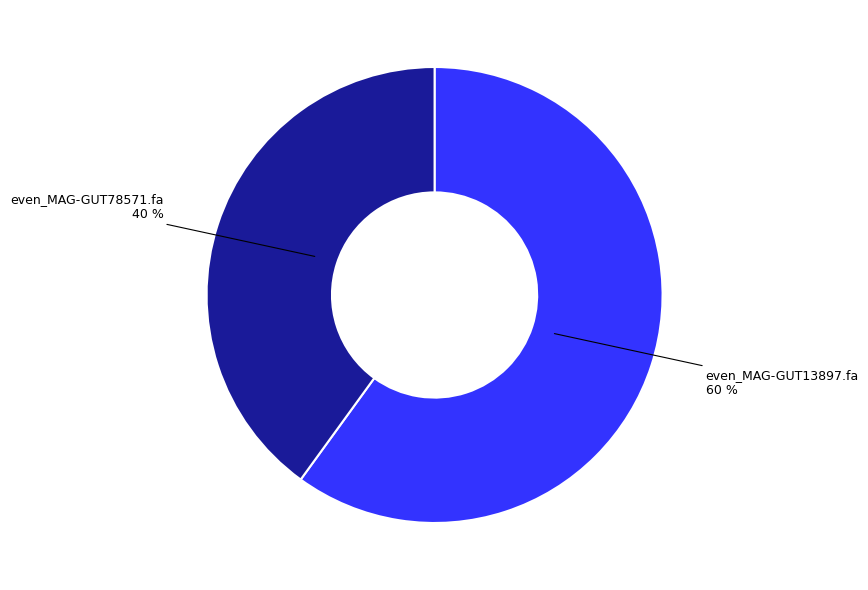

Is there any slice that represents more than half of the pie?

Yes